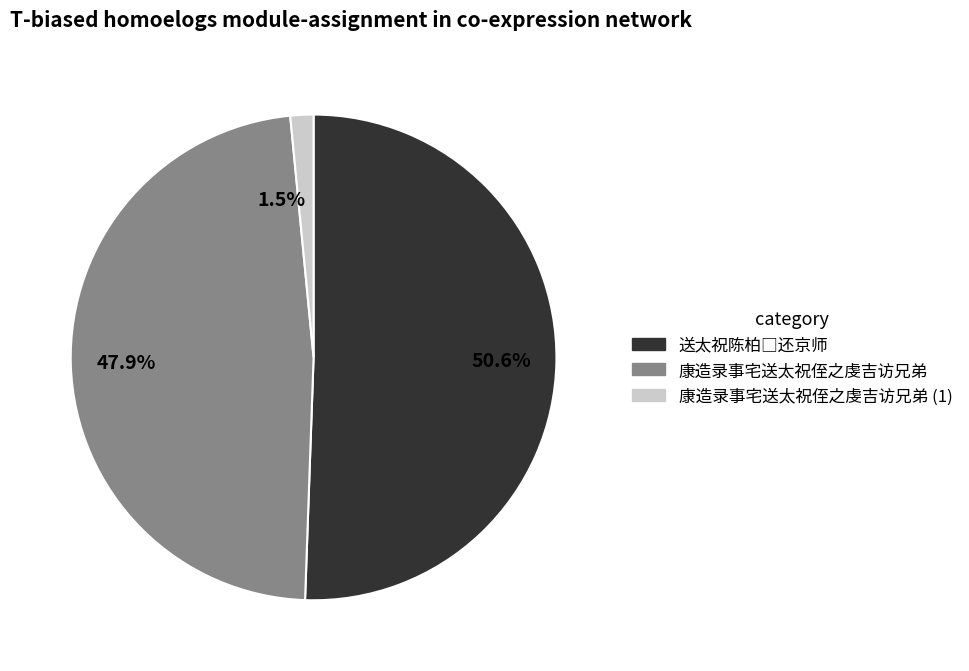

Which has a higher value, 50.6% or 47.9%?

50.6%